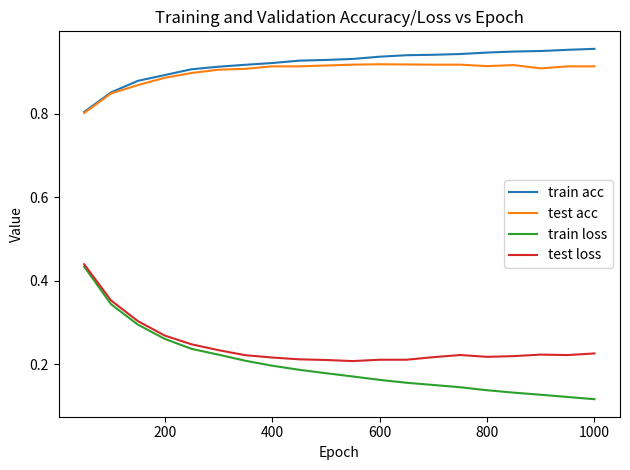

Which series has the widest spread of values?

train loss